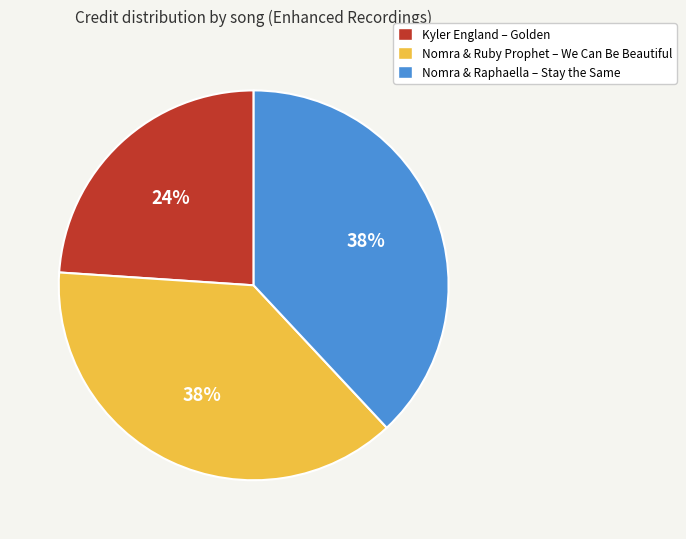

Is there a majority slice in this chart?

No